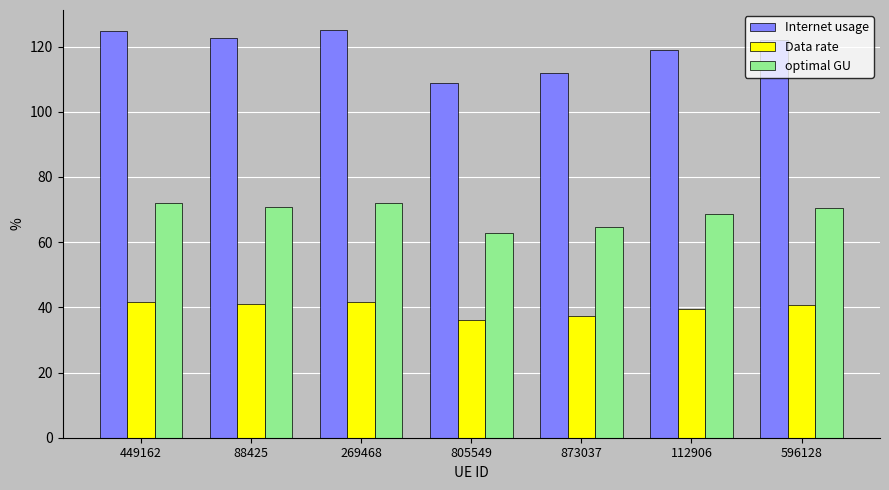

List the series in order of their peak value, highest first.

Internet usage, optimal GU, Data rate